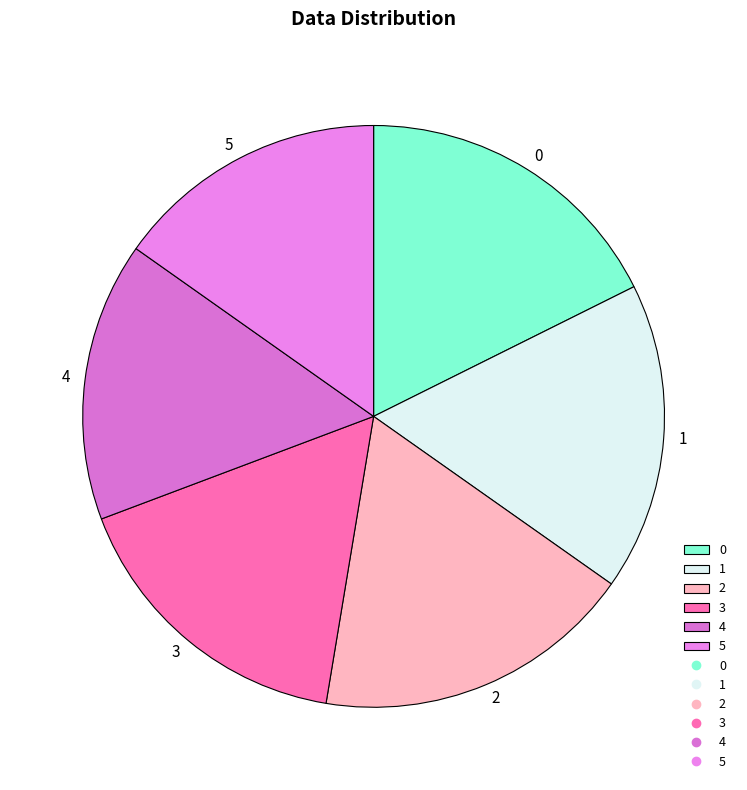

Does 1 represent more than half of the total?

No